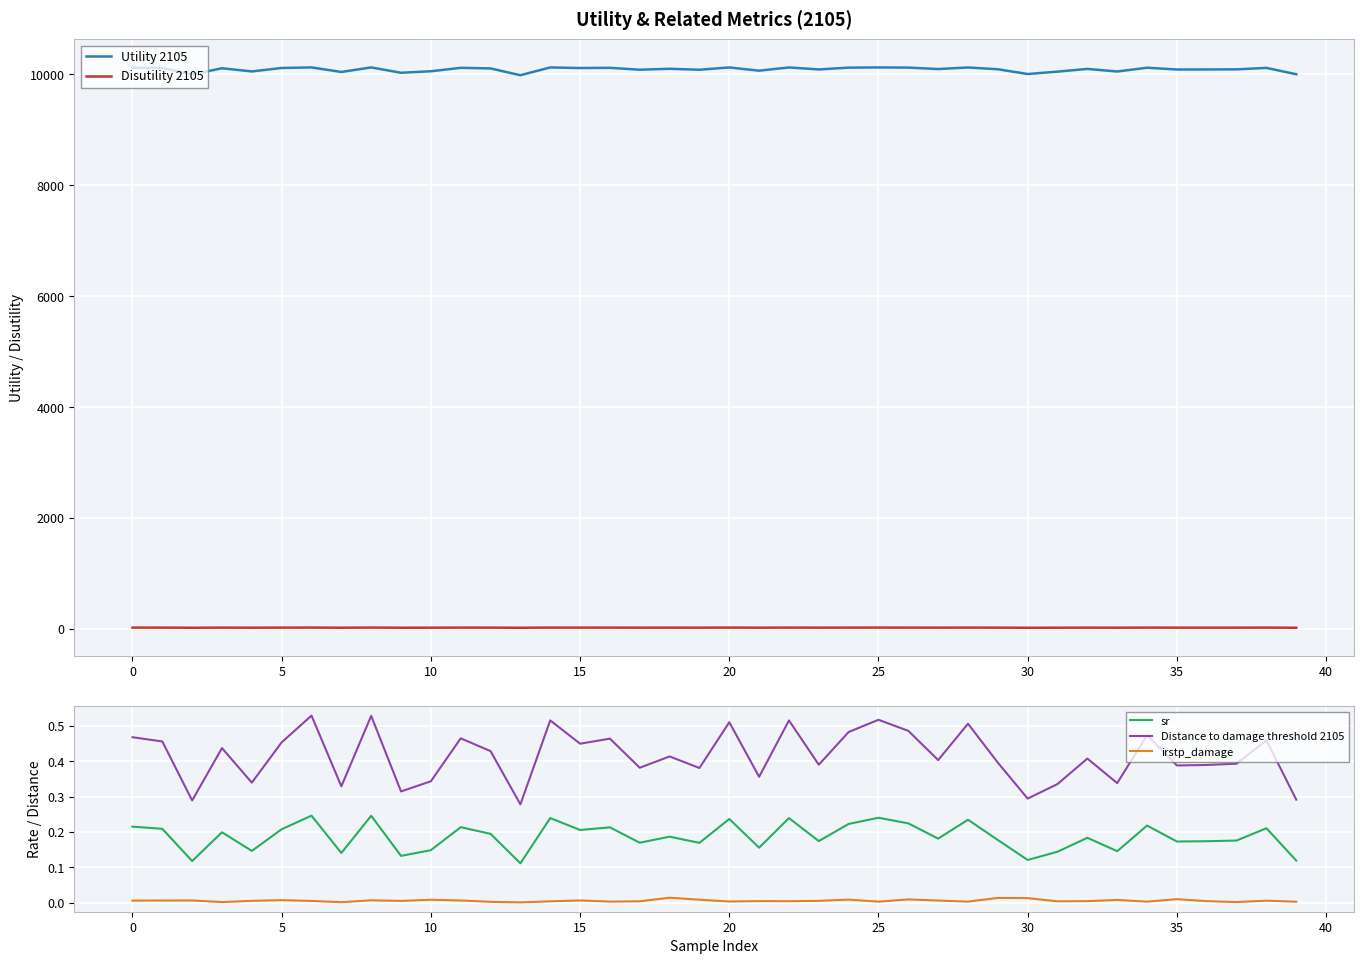

True or false: irstp_damage and sr intersect in this chart.

False